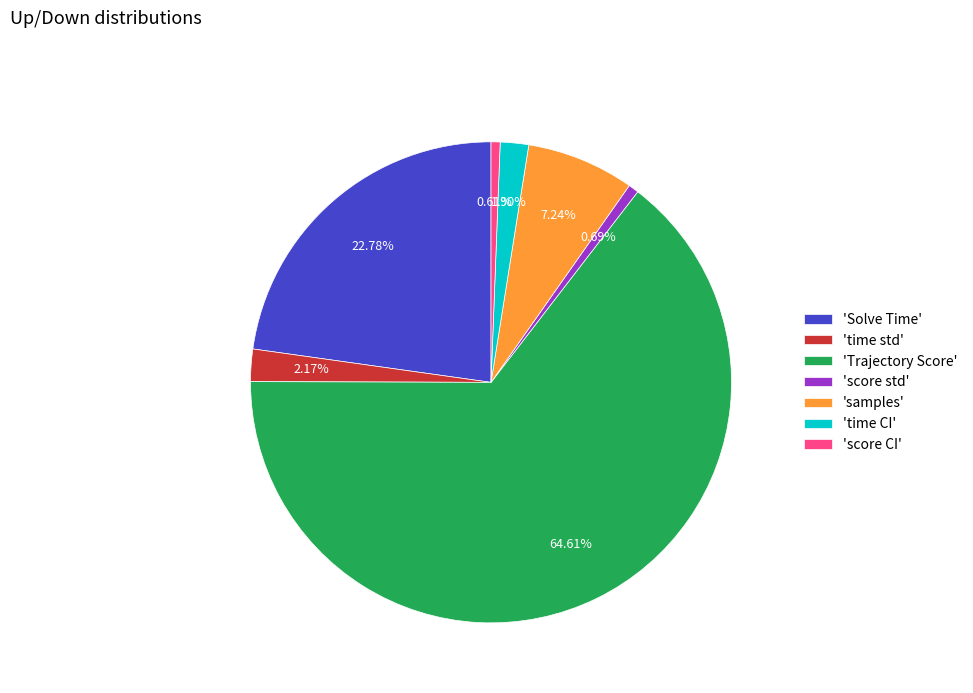

To the nearest percent, what is the difference between the largest and smallest slice percentages?

64%